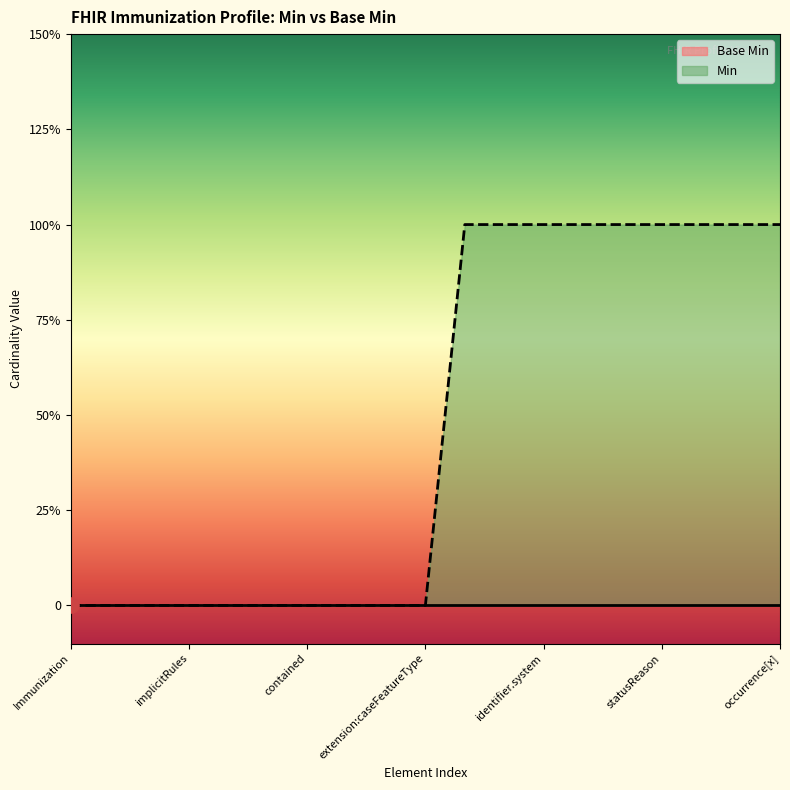

What is the change in value from Immunization.meta to Immunization.identifier.system?

+1